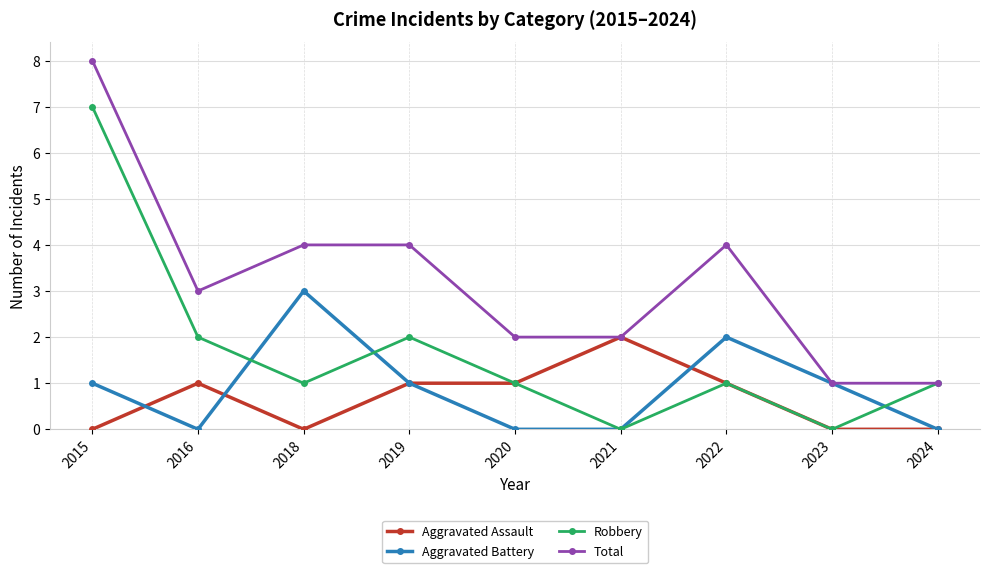

Reading left to right, extract all data points from this chart.

Aggravated Assault: 0	1	0	1	1	2	1	0	0
Aggravated Battery: 1	0	3	1	0	0	2	1	0
Robbery: 7	2	1	2	1	0	1	0	1
Total: 8	3	4	4	2	2	4	1	1